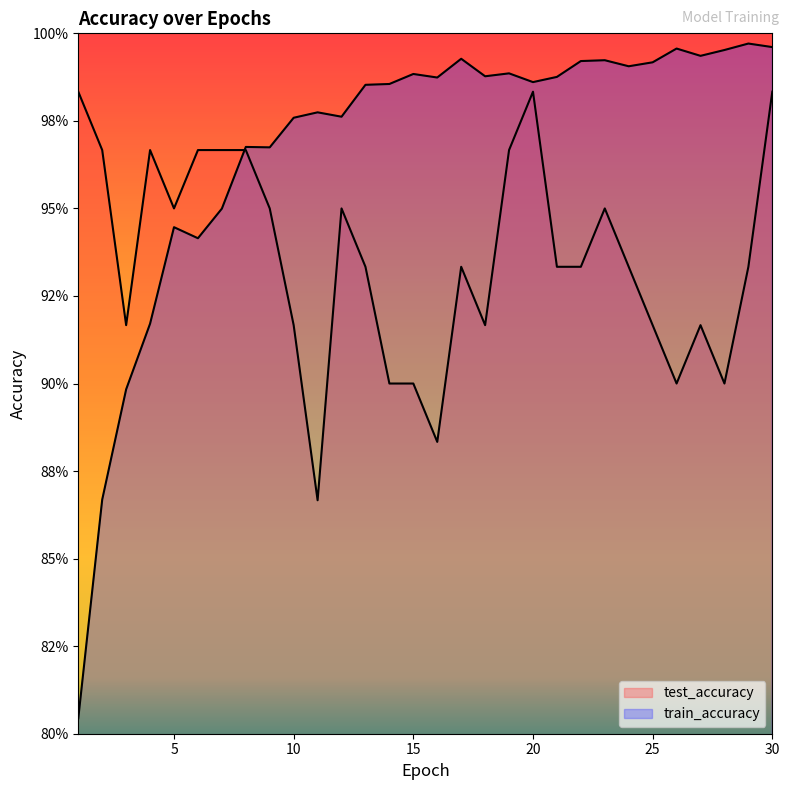

What is the highest value of the train_accuracy series?

1.0